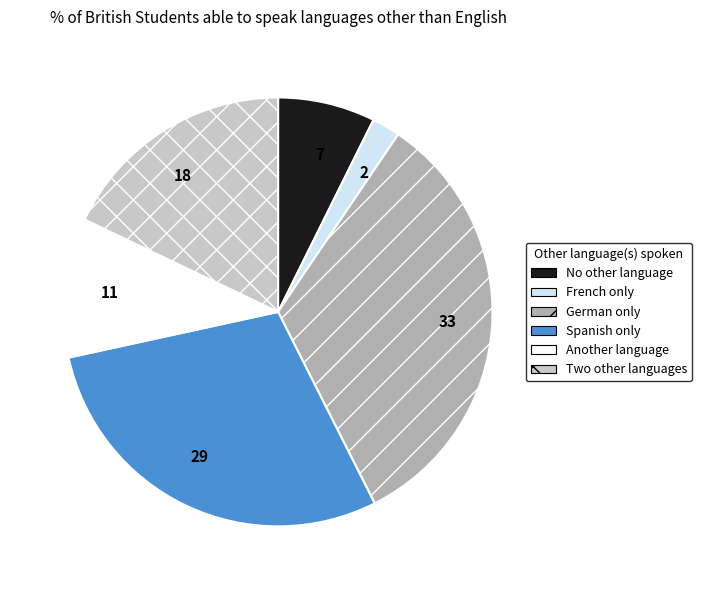

Does any single category account for the majority?

No